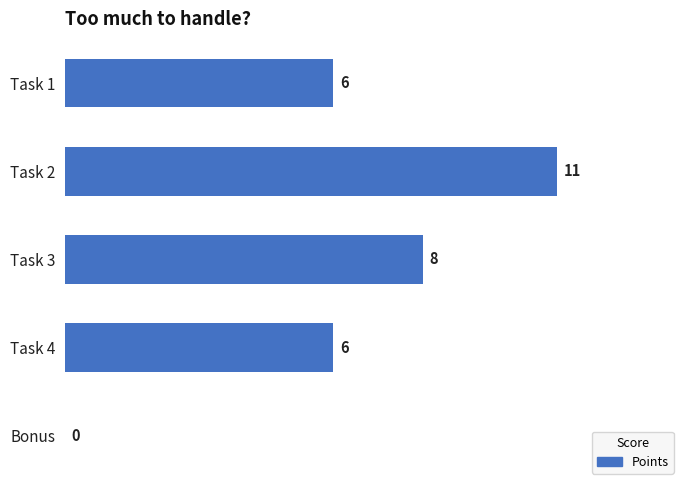

Reading bottom to top, what are all the values shown in this chart?

Bonus=0	Task 4=6	Task 3=8	Task 2=11	Task 1=6